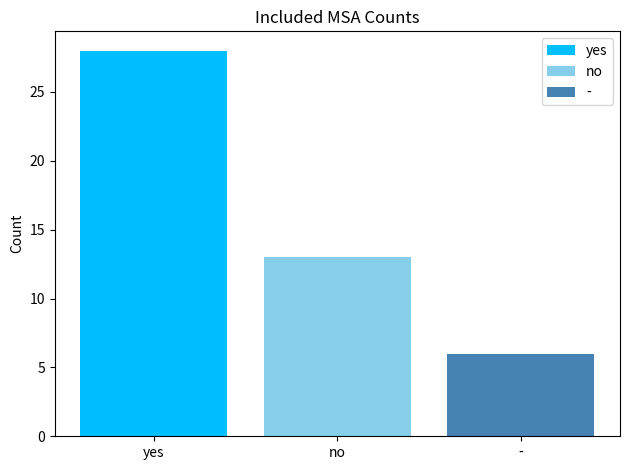

What is the difference between the highest and lowest values at no?

22